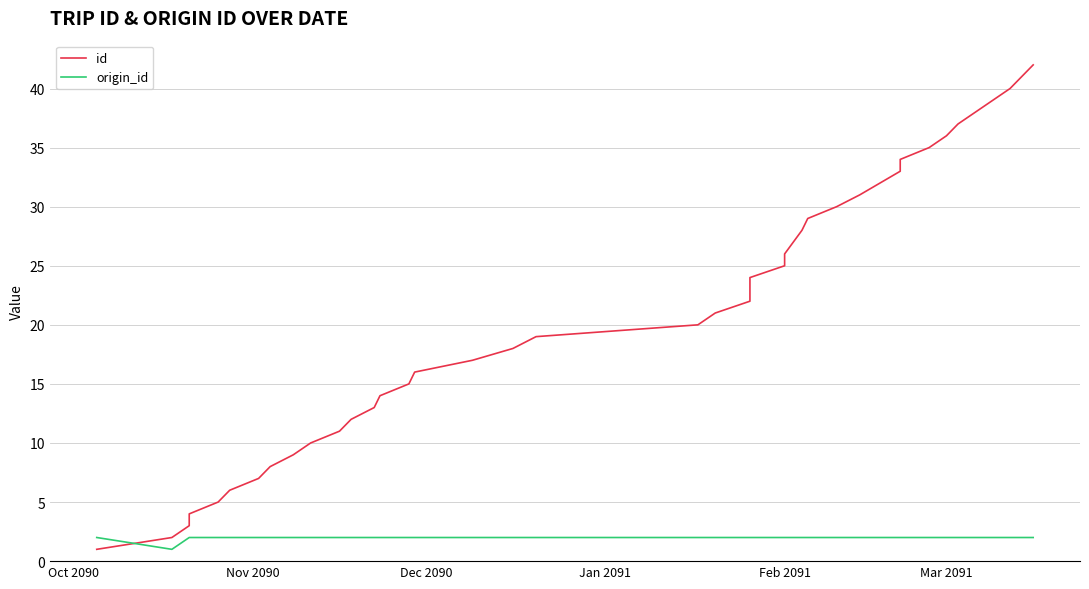

After their last crossing, which series has the higher values: id or origin_id?

id